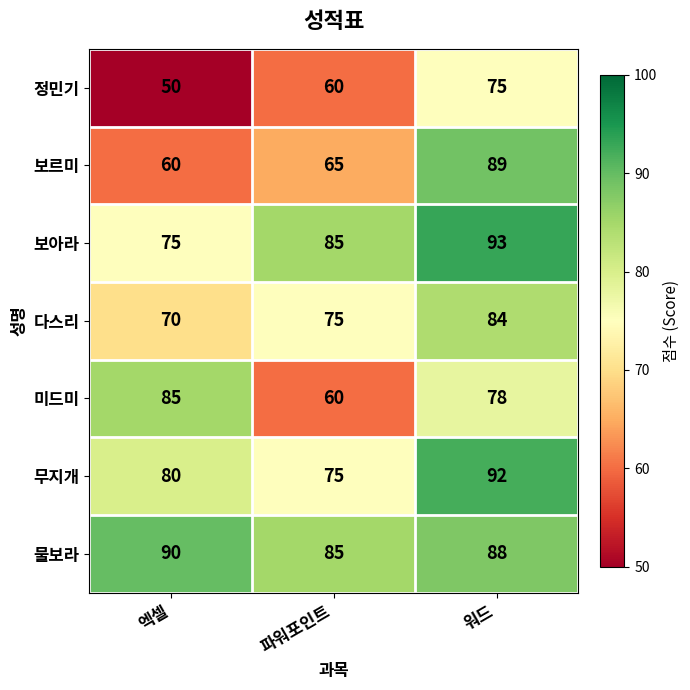

At 엑셀, list the series in order from largest to smallest.

물보라, 미드미, 무지개, 보아라, 다스리, 보르미, 정민기